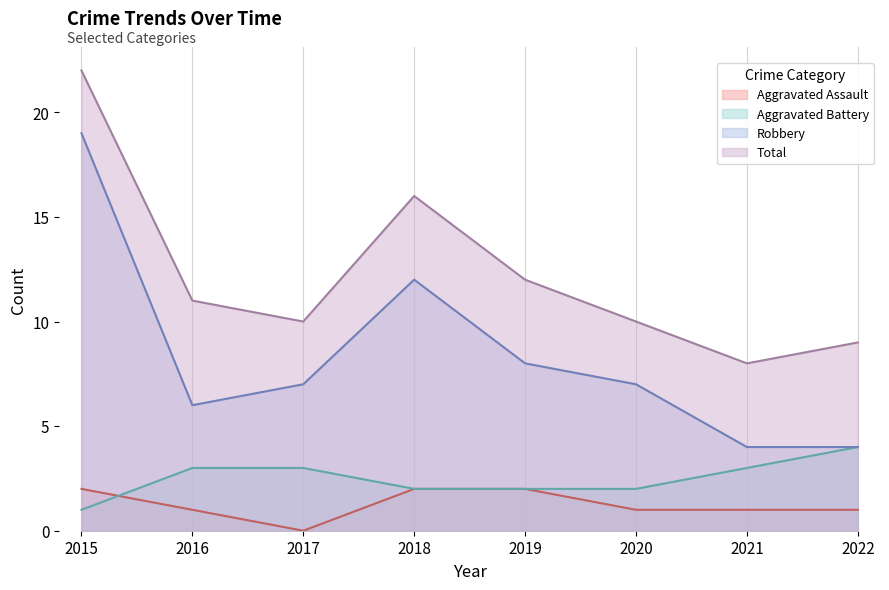

Does the chart display data point markers on the line(s)?

No